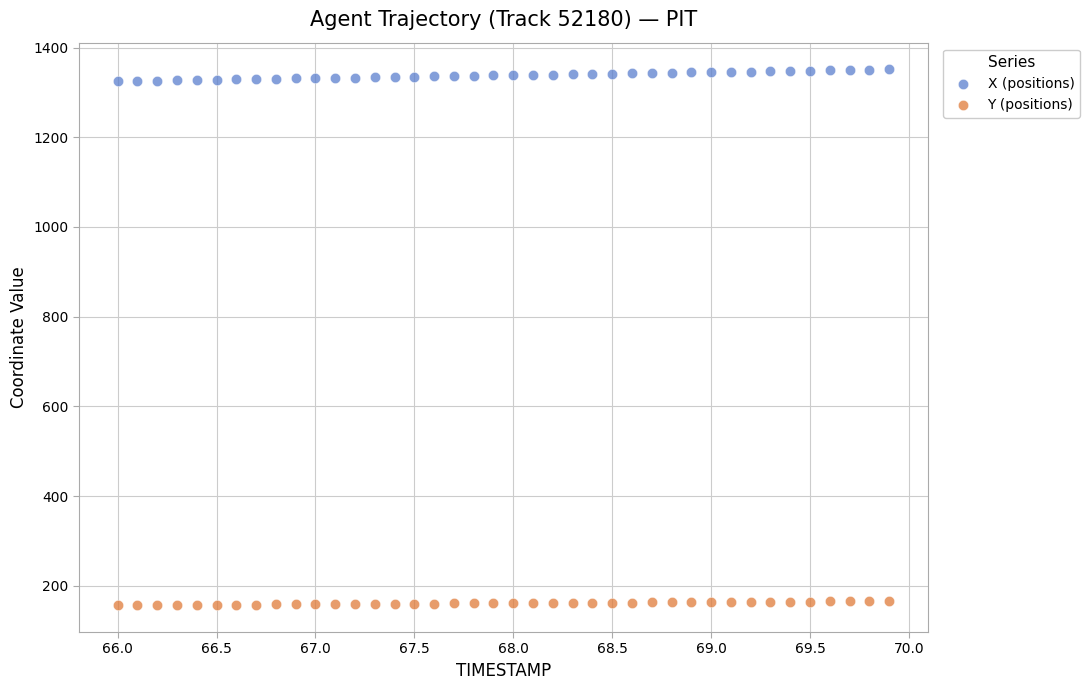

Which series contains the lowest Y value?

Y (positions)